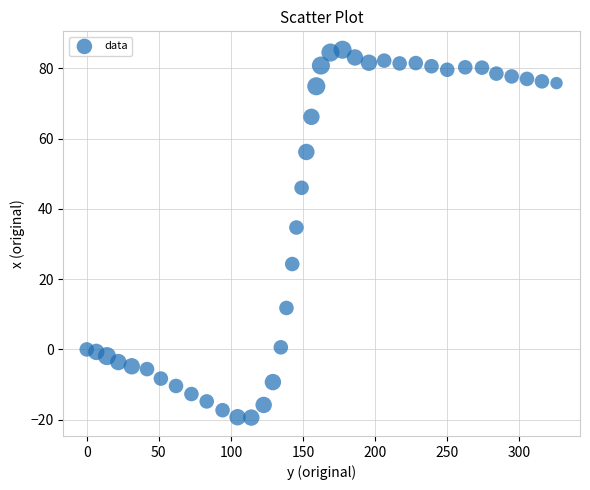

What is the range of Y values (max minus min)?

104.7